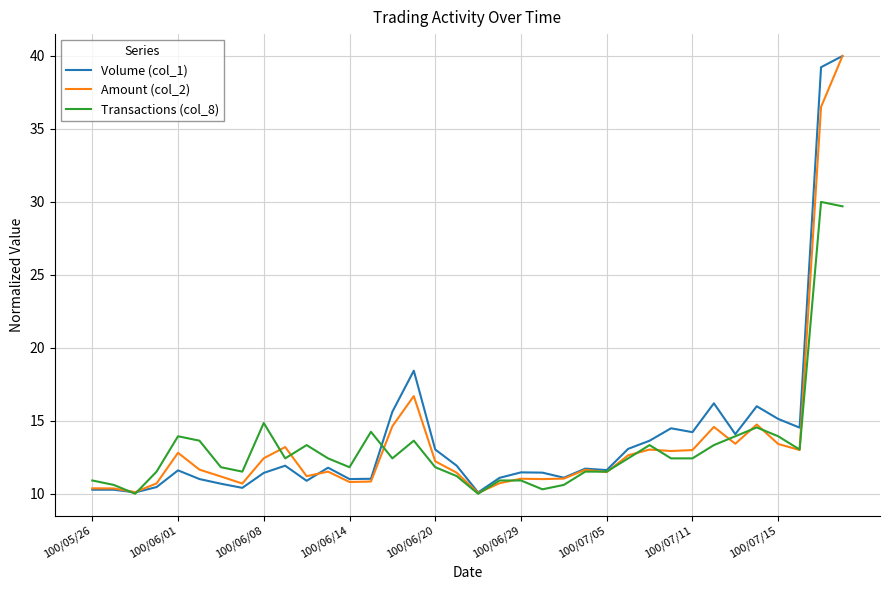

What is the smallest value displayed?

10.0